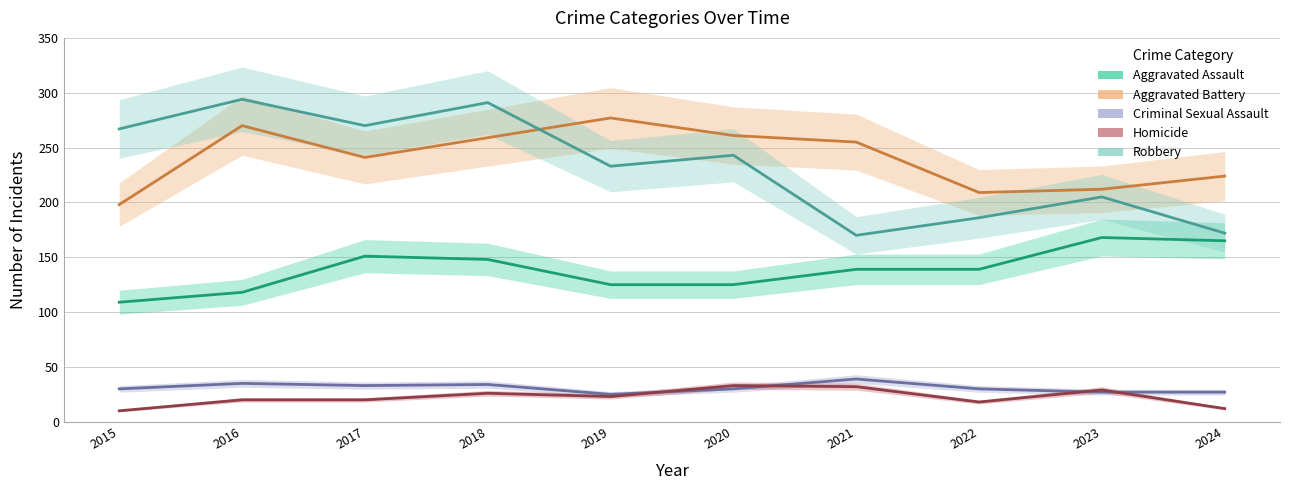

How many categories are shown in the chart?

10